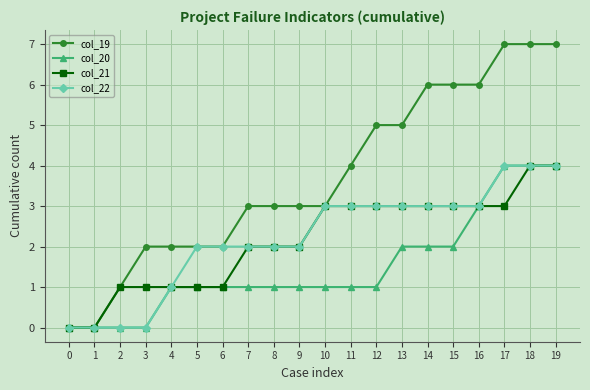

What is the sum of the col_19 values at 3 and 7?

5